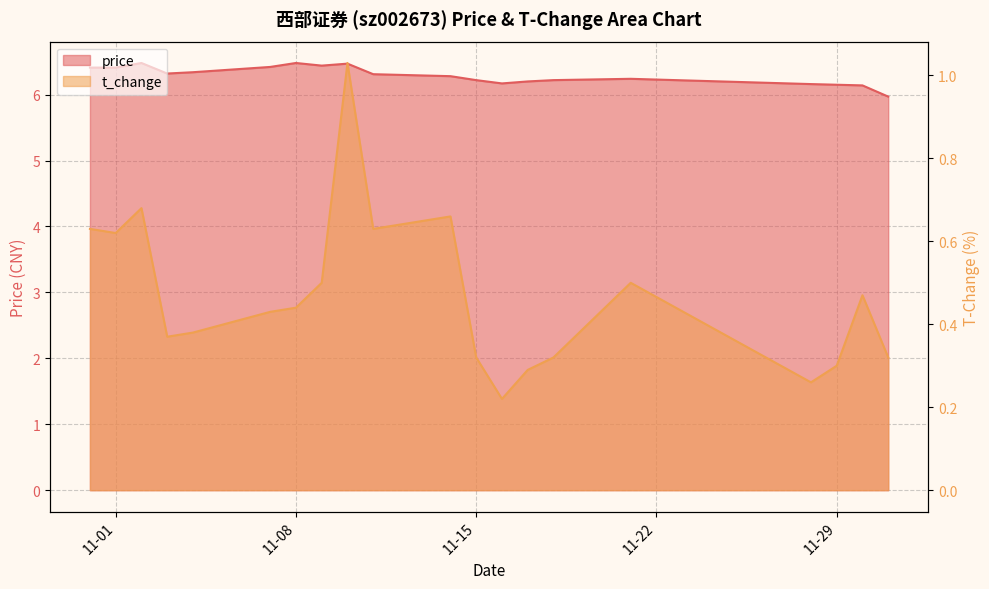

At which category does price reach its first local peak?

2022-11-02